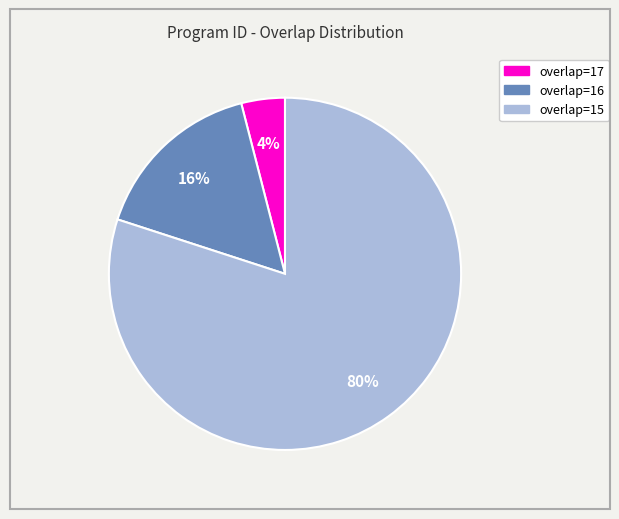

To the nearest percent, what is the difference between the largest and smallest slice percentages?

76%